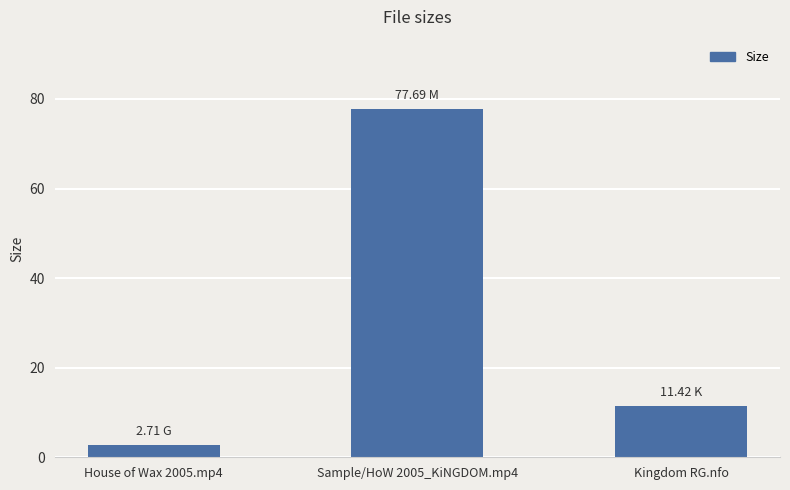

What is the change in value from House of Wax 2005.mp4 to Sample/HoW 2005_KiNGDOM.mp4?

+75.0